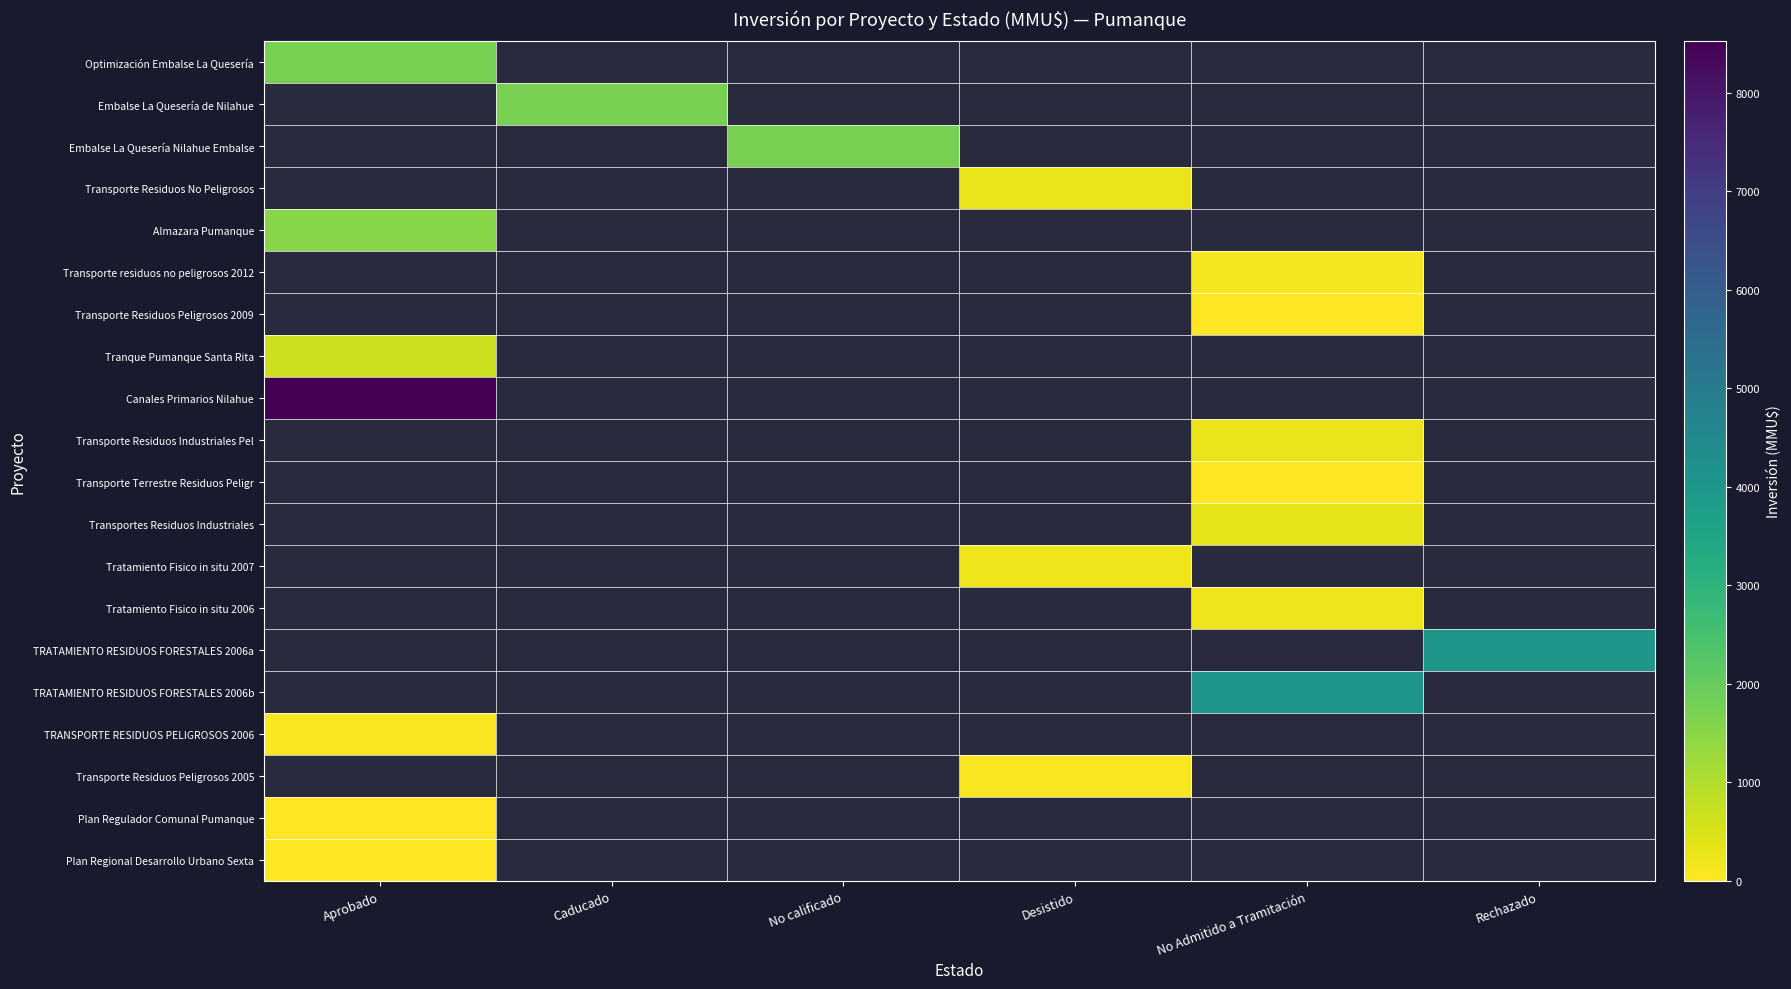

Which category has the highest value in the Tranque Pumanque Santa Rita series?

Aprobado